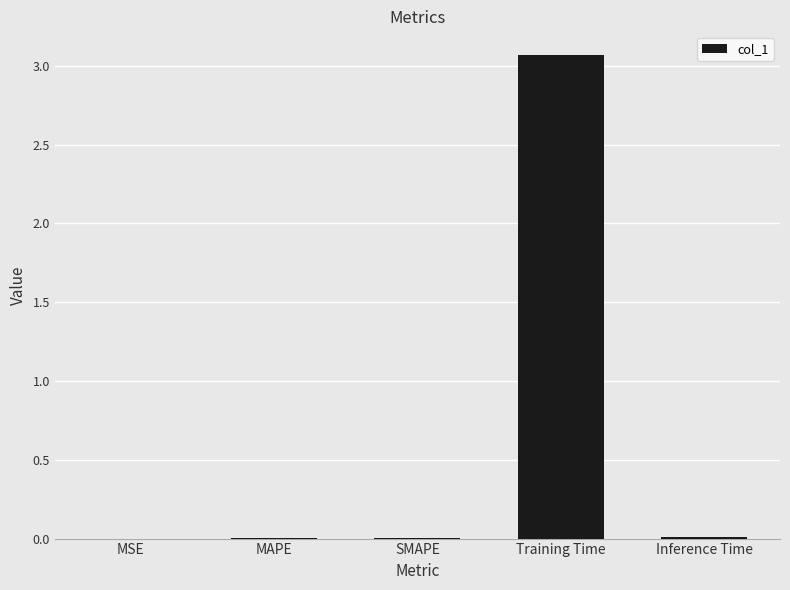

The value at MSE is 0.0. True or false?

True